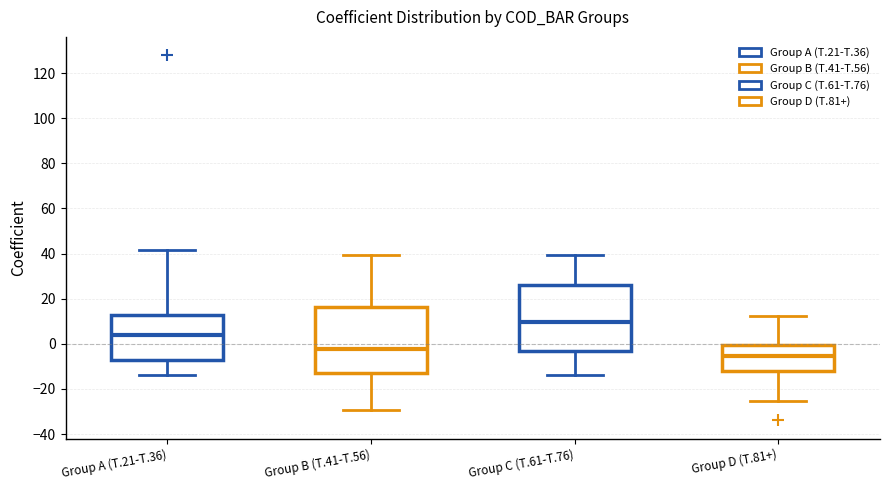

Reading left to right, transcribe this box plot: for each box, give where its median line is, the range the box spans, and where its two whiskers end, as read against the y-axis. The values are not printed on the chart, so give them approximately, as read against the axis.

Group A (T.21-T.36): median 4, box -8 to 12, whiskers -14 to 42
Group B (T.41-T.56): median -2, box -14 to 16, whiskers -30 to 40
Group C (T.61-T.76): median 10, box -2 to 26, whiskers -14 to 40
Group D (T.81+): median -6, box -12 to 0, whiskers -26 to 12